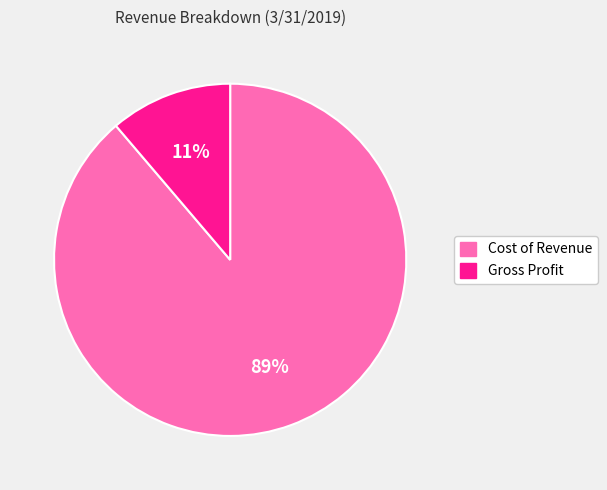

True or false: Cost of Revenue accounts for 99% of the total.

False